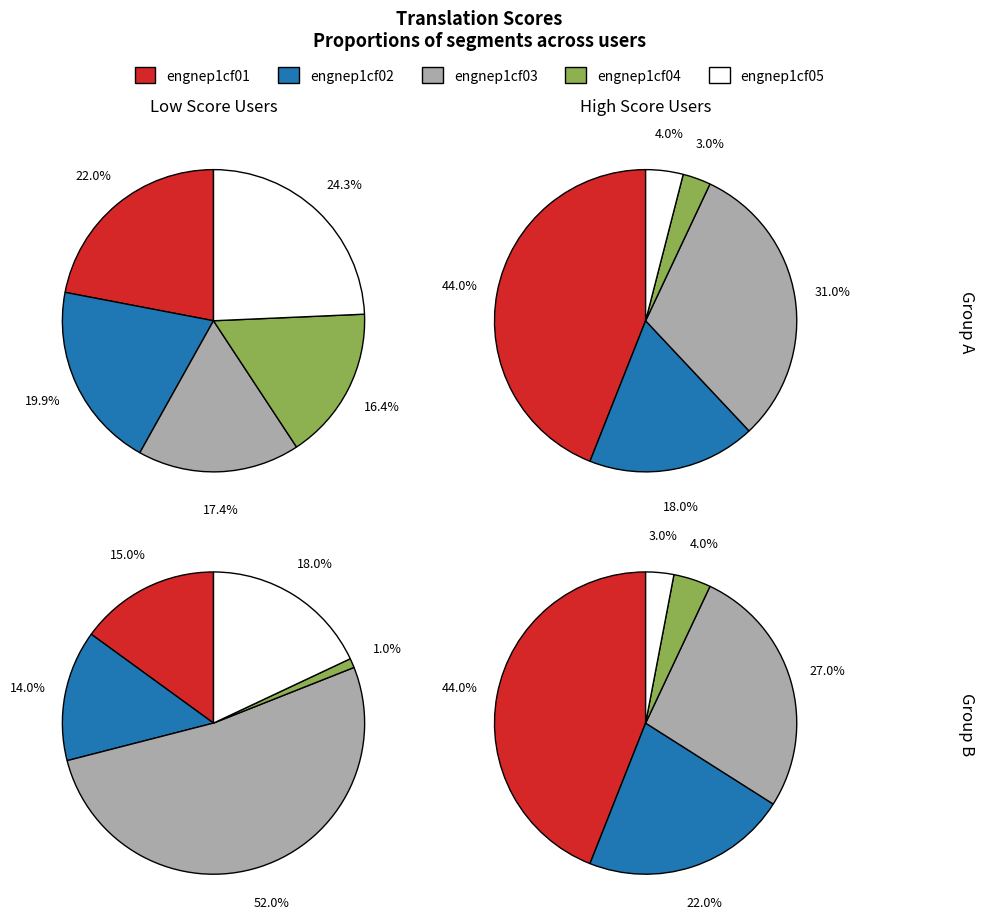

What percentage is the engnep1cf01 slice, to the nearest percent?

22%